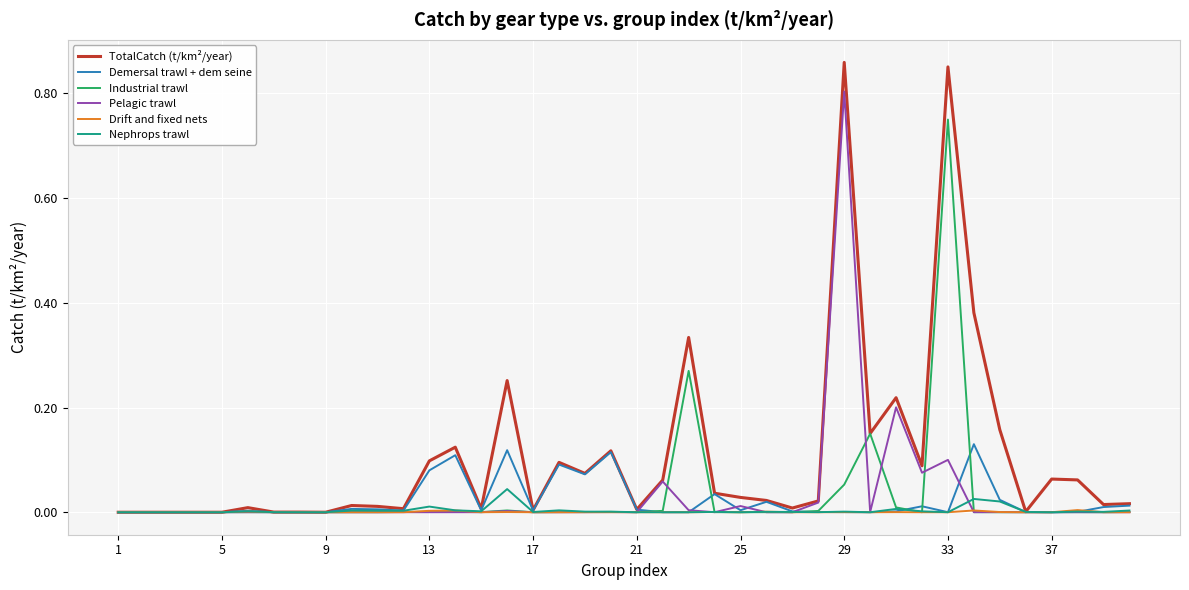

Rank the series by their maximum value, from highest to lowest.

TotalCatch (t/km²/year), Pelagic trawl, Industrial trawl, Demersal trawl + dem seine, Nephrops trawl, Drift and fixed nets